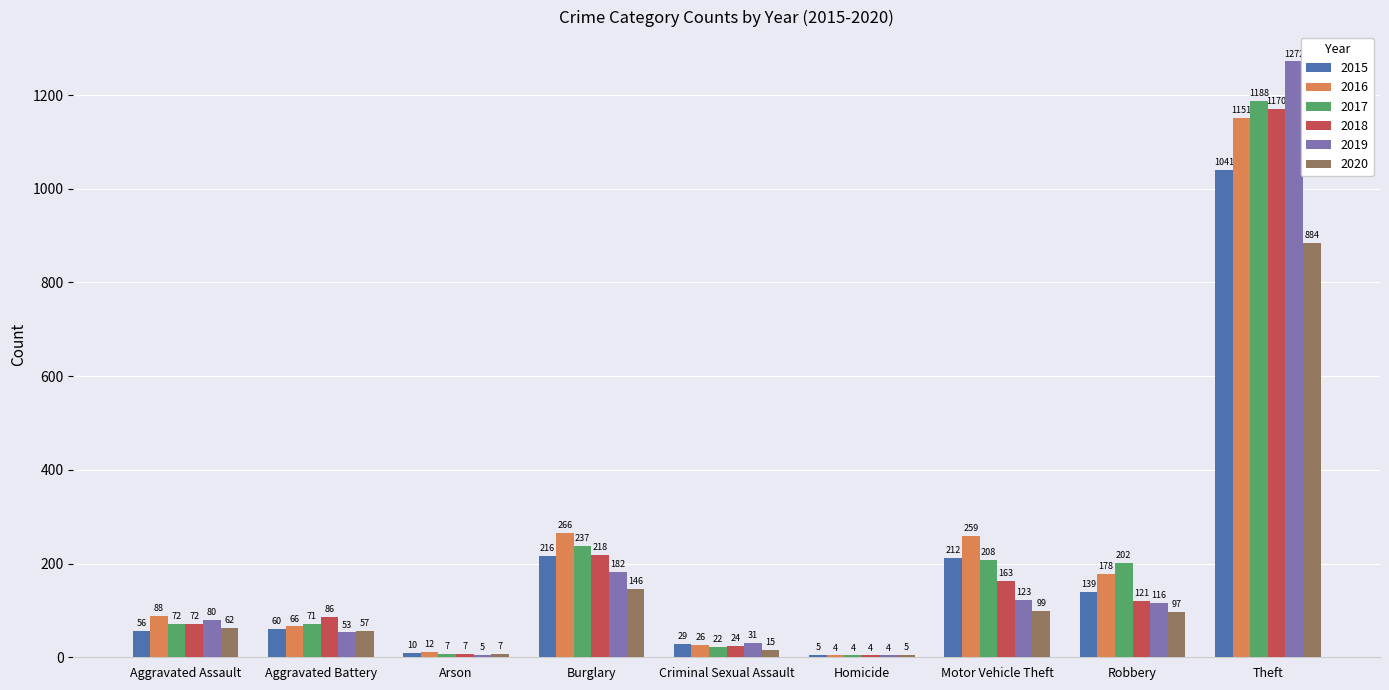

What is the approximate value of 2019 at Aggravated Assault, to the nearest 50?

100